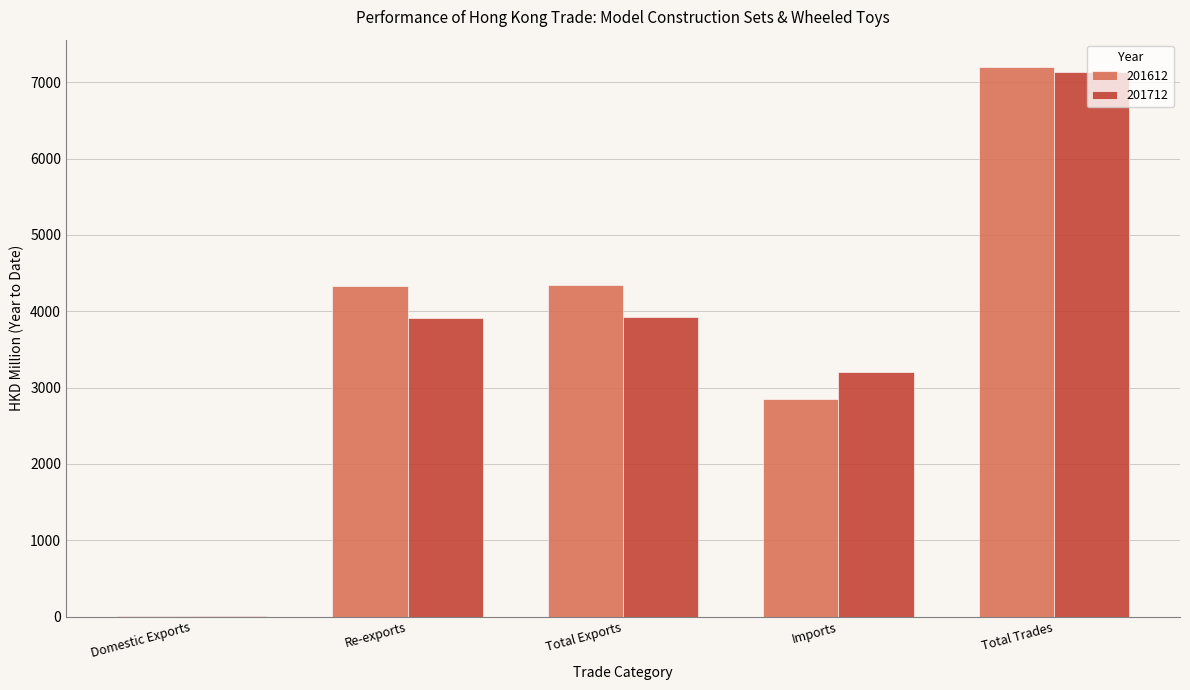

How many data points in 201712 are above 3917?

3